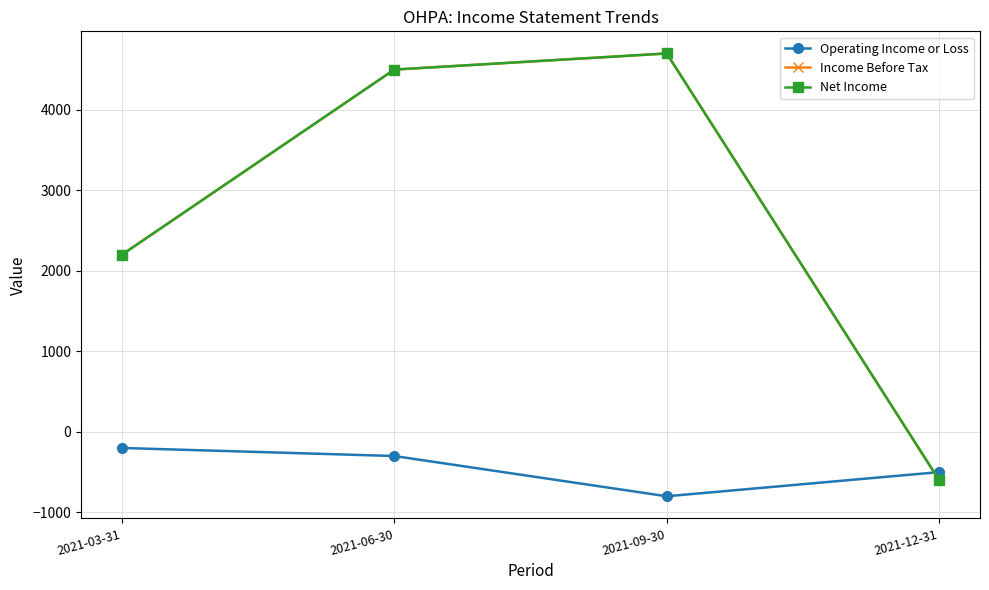

Does the chart have visible grid lines?

Yes